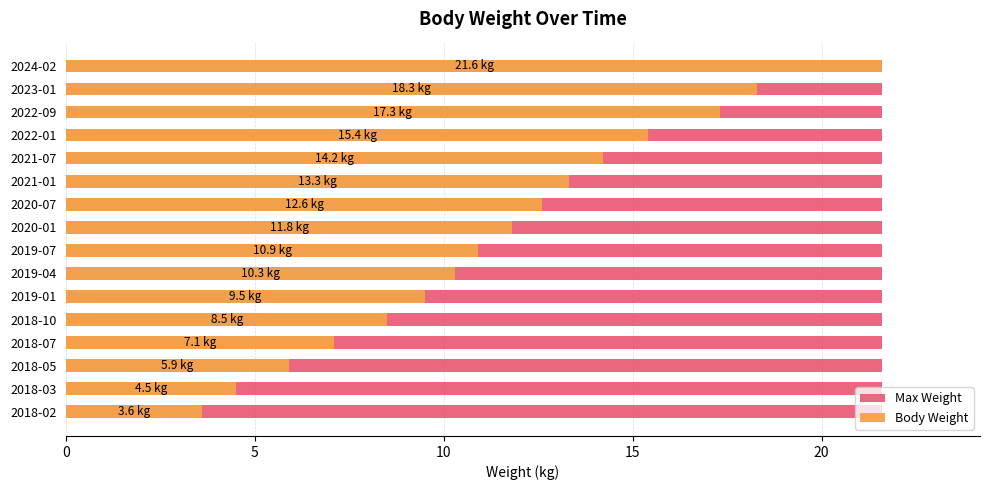

Which series has the largest range (max minus min)?

Body Weight